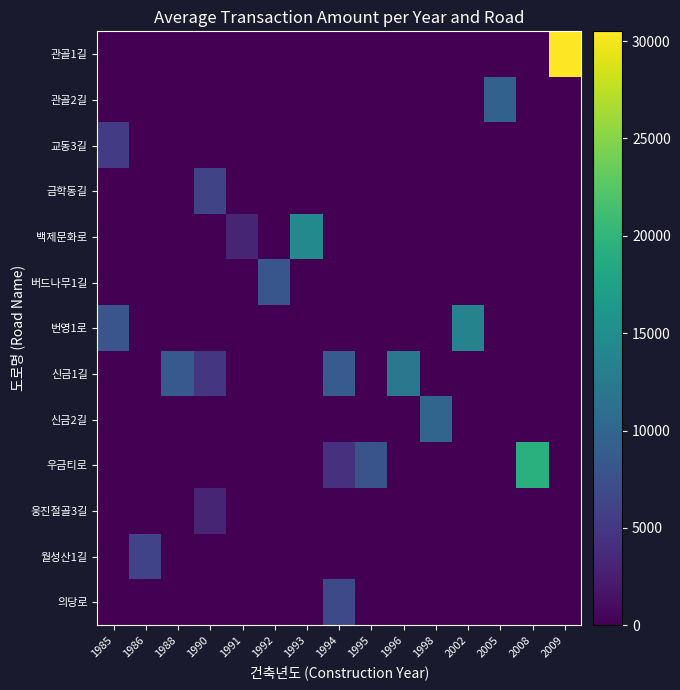

Reading left to right, transcribe all the data shown in this chart.

row_0: 0.0	0.0	0.0	0.0	0.0	0.0	0.0	0.0	0.0	0.0	0.0	0.0	0.0	0.0	30500.0
row_1: 0.0	0.0	0.0	0.0	0.0	0.0	0.0	0.0	0.0	0.0	0.0	0.0	9450.0	0.0	0.0
row_2: 5325.0	0.0	0.0	0.0	0.0	0.0	0.0	0.0	0.0	0.0	0.0	0.0	0.0	0.0	0.0
row_3: 0.0	0.0	0.0	6300.0	0.0	0.0	0.0	0.0	0.0	0.0	0.0	0.0	0.0	0.0	0.0
row_4: 0.0	0.0	0.0	0.0	3100.0	0.0	14300.0	0.0	0.0	0.0	0.0	0.0	0.0	0.0	0.0
row_5: 0.0	0.0	0.0	0.0	0.0	8175.0	0.0	0.0	0.0	0.0	0.0	0.0	0.0	0.0	0.0
row_6: 8100.0	0.0	0.0	0.0	0.0	0.0	0.0	0.0	0.0	0.0	0.0	13600.0	0.0	0.0	0.0
row_7: 0.0	0.0	8550.0	4825.0	0.0	0.0	0.0	8800.0	0.0	12250.0	0.0	0.0	0.0	0.0	0.0
row_8: 0.0	0.0	0.0	0.0	0.0	0.0	0.0	0.0	0.0	0.0	9900.0	0.0	0.0	0.0	0.0
row_9: 0.0	0.0	0.0	0.0	0.0	0.0	0.0	4400.0	7866.7	0.0	0.0	0.0	0.0	19350.0	0.0
row_10: 0.0	0.0	0.0	3200.0	0.0	0.0	0.0	0.0	0.0	0.0	0.0	0.0	0.0	0.0	0.0
row_11: 0.0	6083.3	0.0	0.0	0.0	0.0	0.0	0.0	0.0	0.0	0.0	0.0	0.0	0.0	0.0
row_12: 0.0	0.0	0.0	0.0	0.0	0.0	0.0	6700.0	0.0	0.0	0.0	0.0	0.0	0.0	0.0